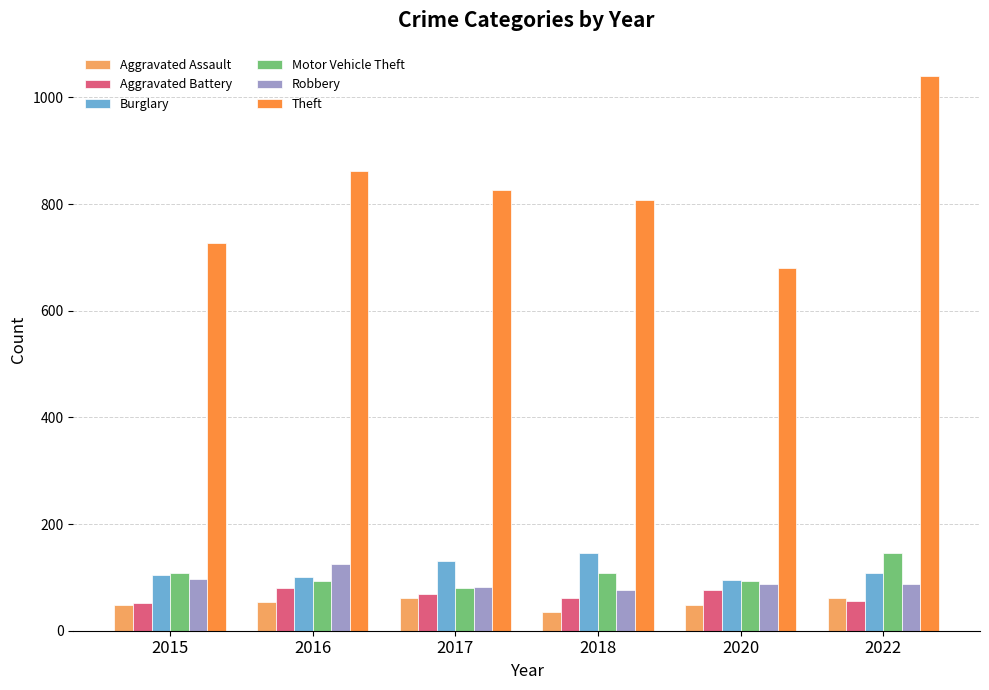

At how many categories does at least one series exceed 259?

6